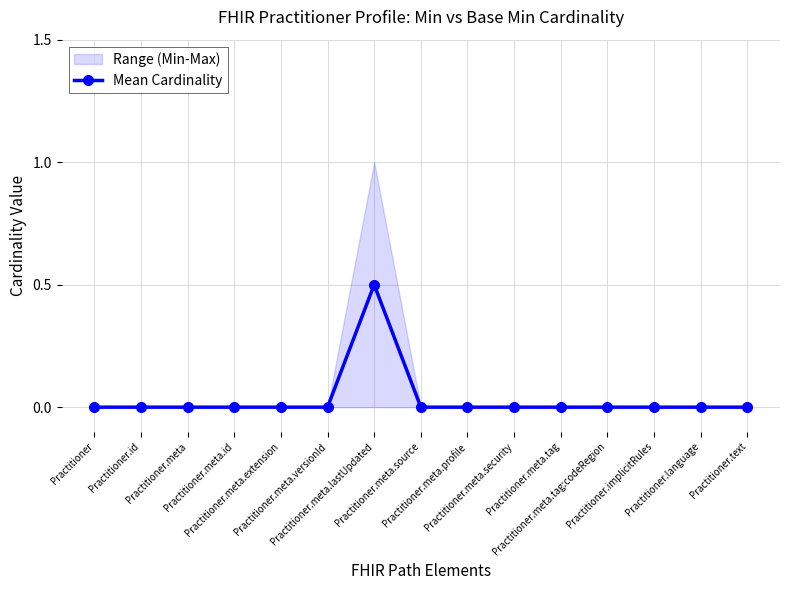

How many points are higher than both their immediate neighbors (excluding endpoints)?

1